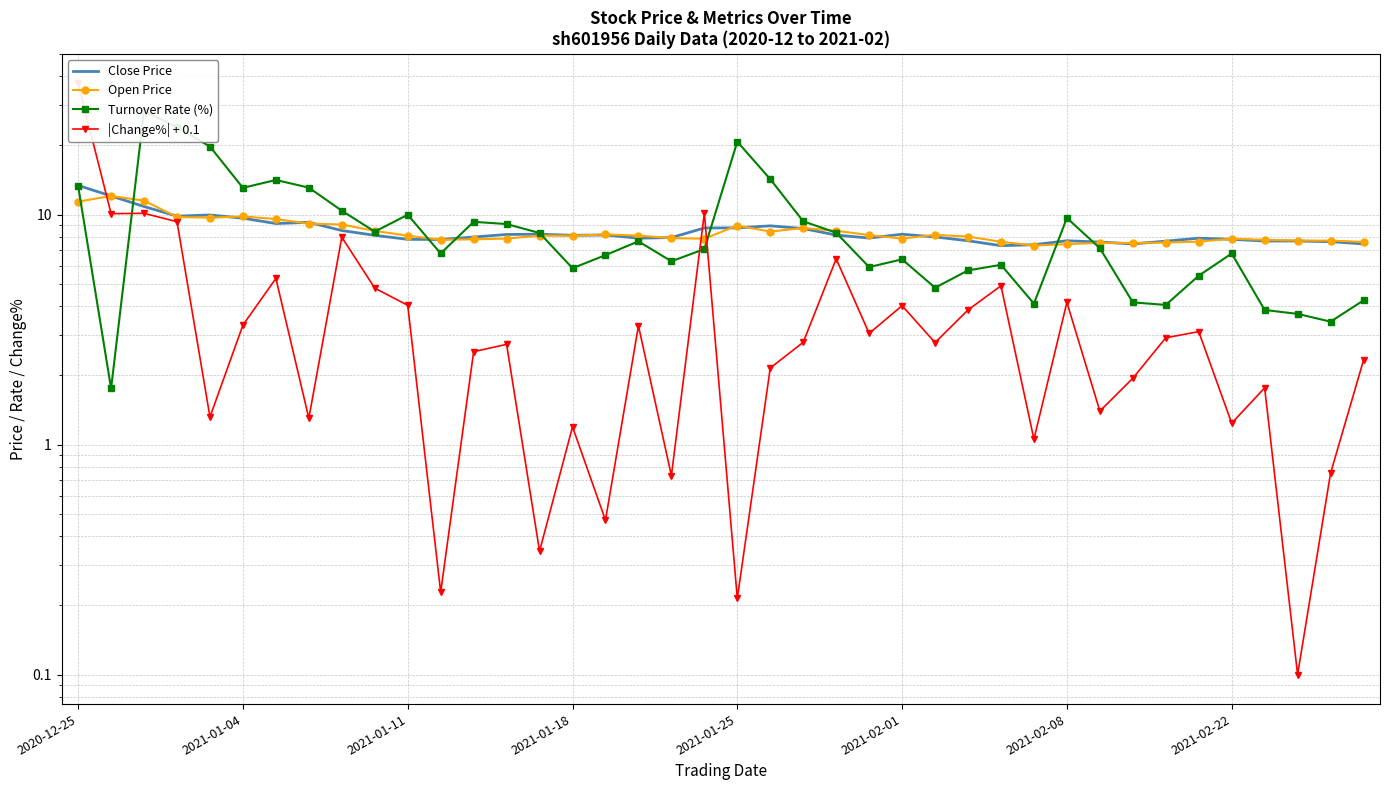

Between 2021-02-01 and 24, which is larger?

2021-02-01